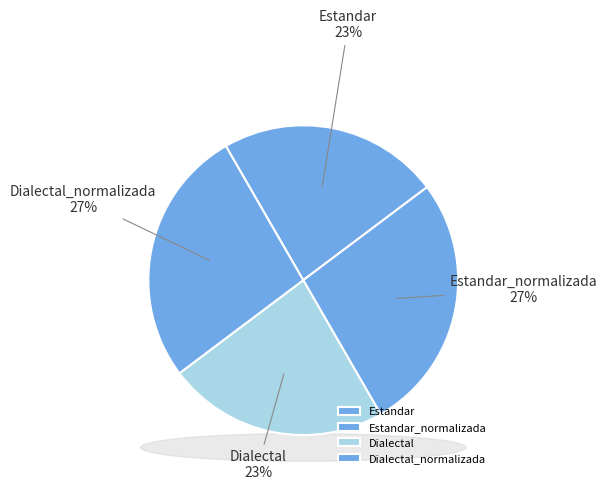

What is the largest slice in the pie chart?

Estandar_normalizada